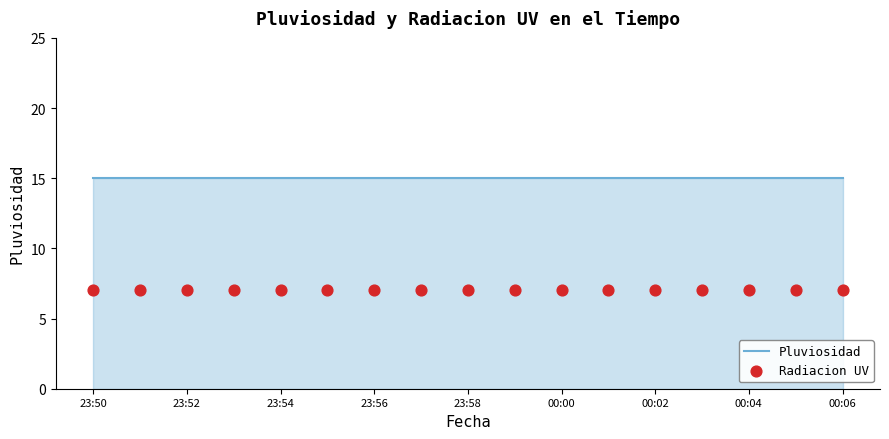

At which category is the sum across all series the highest?

23:50